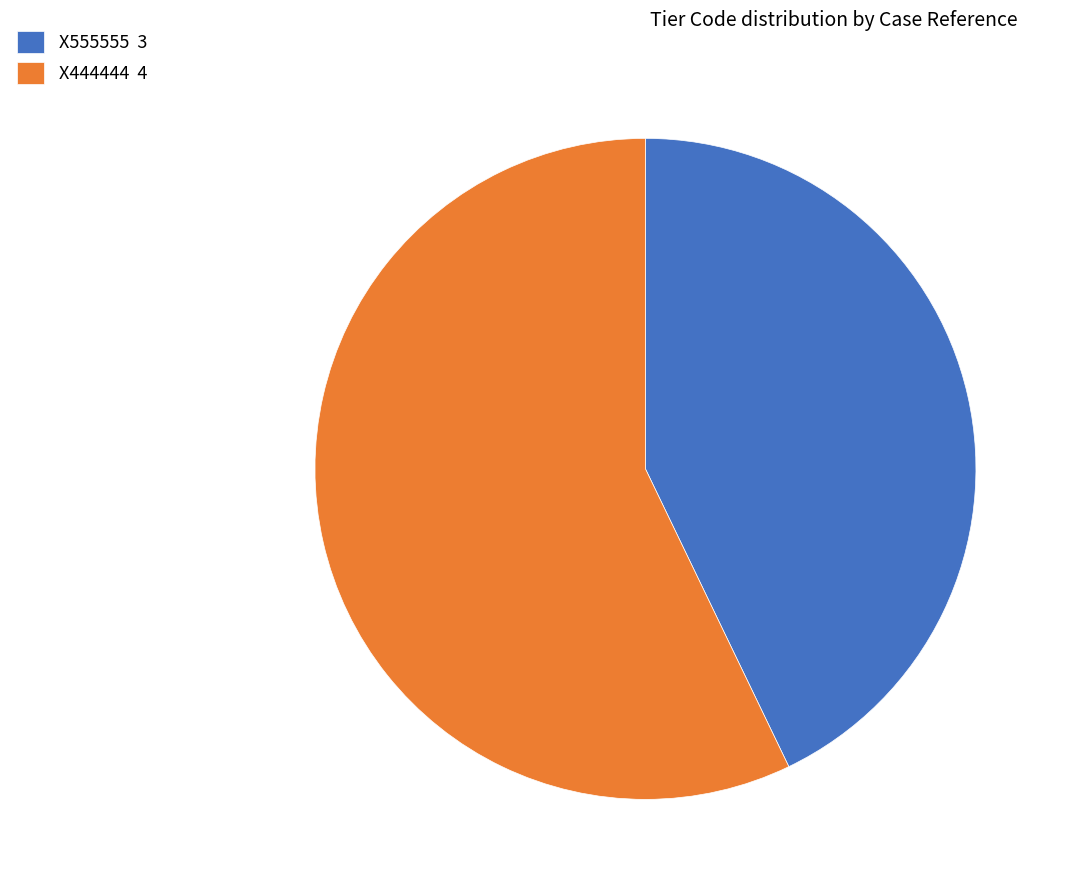

Count the number of slices in the pie.

2